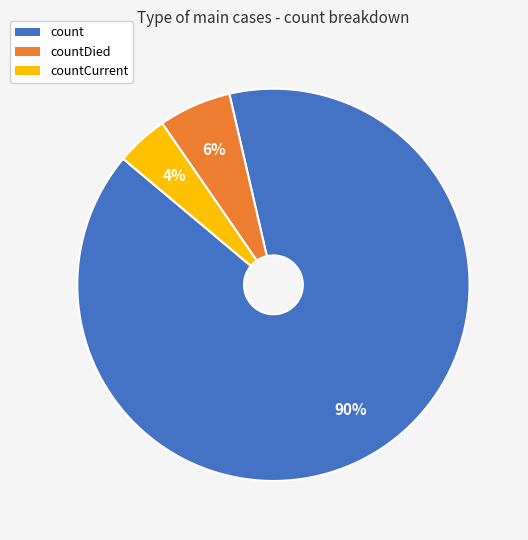

What percentage is the countDied slice, to the nearest percent?

6%